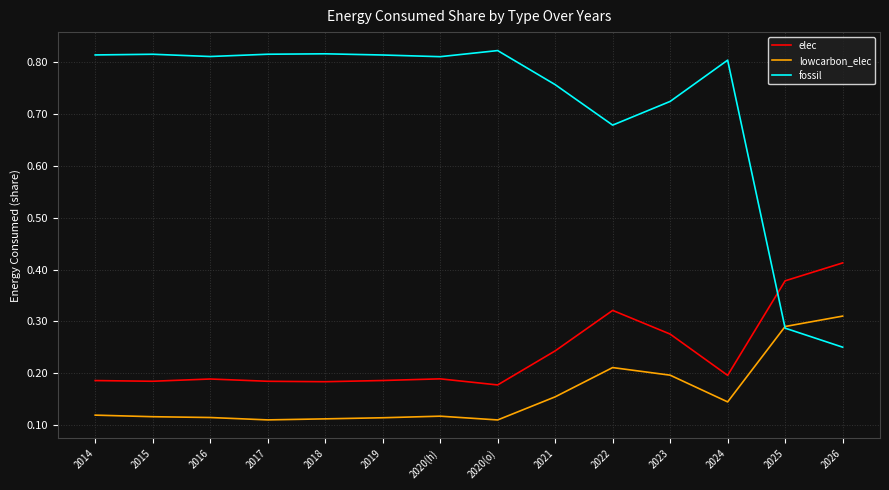

List the series in order of their peak value, highest first.

fossil, elec, lowcarbon_elec